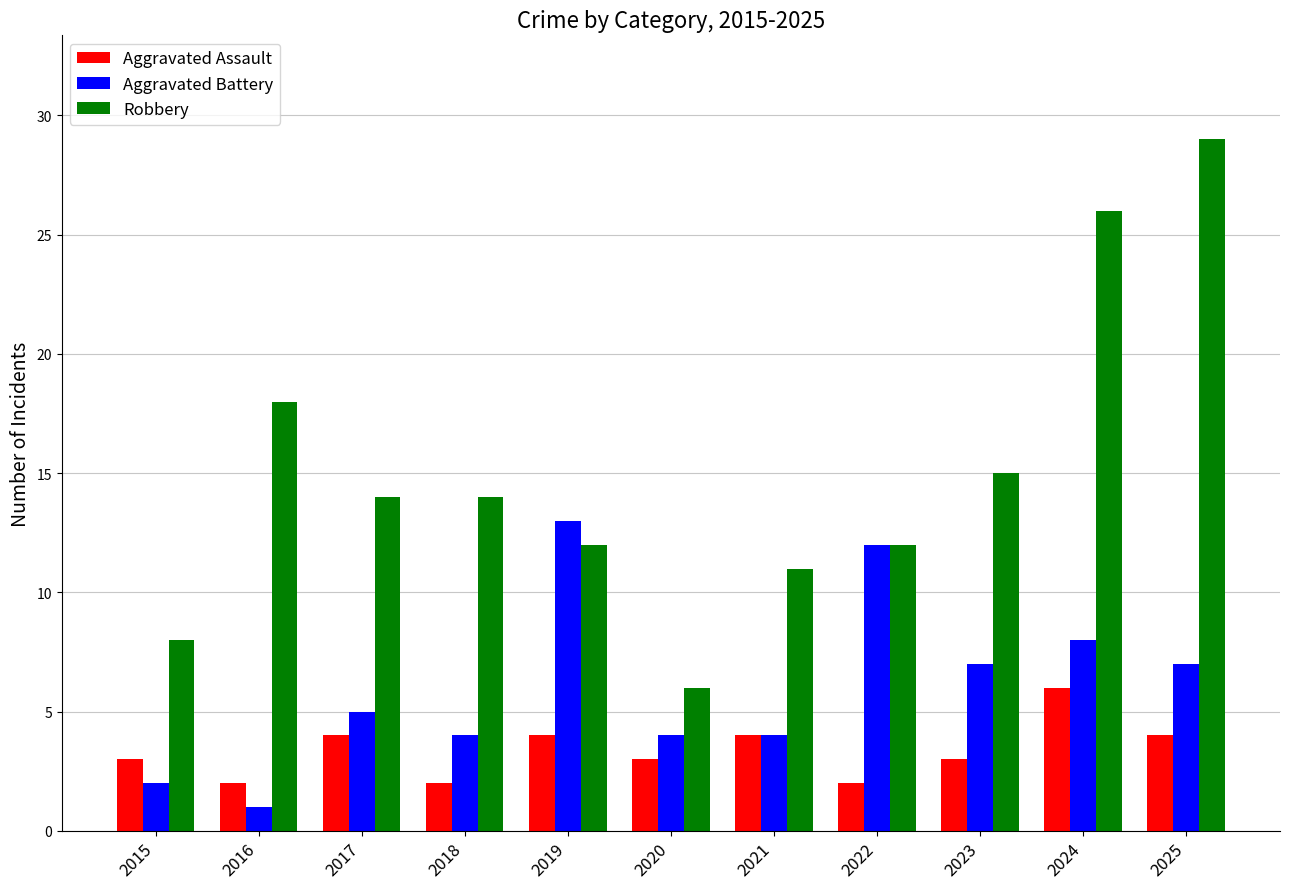

Between 2019 and 2021, which series saw the biggest shift?

Aggravated Battery